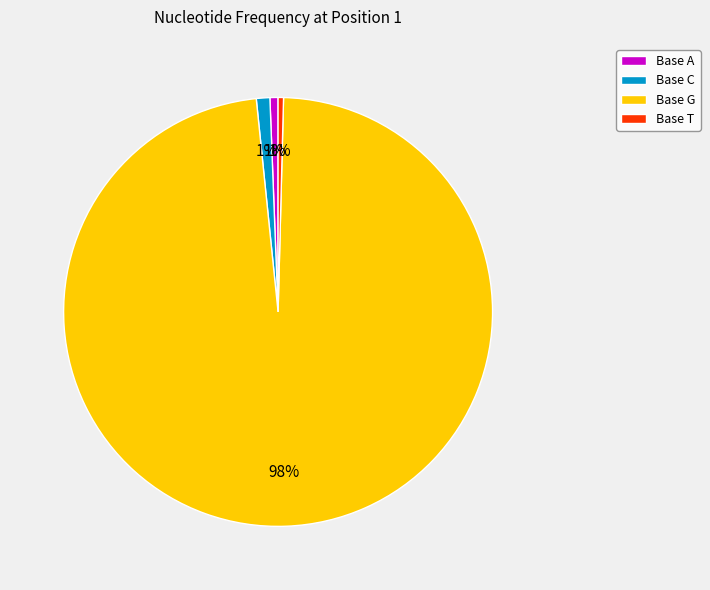

What is the change in value from G to T?

-1.0